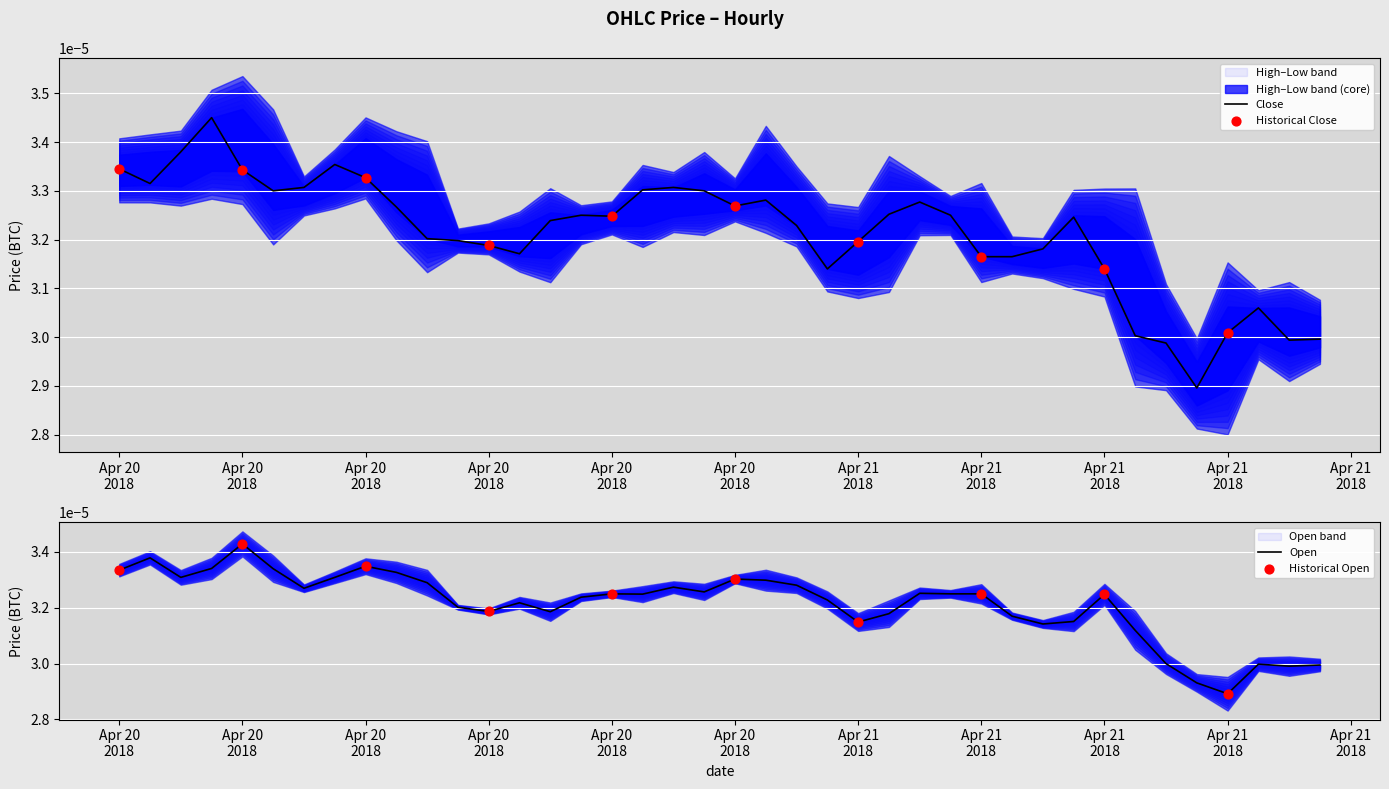

Which series reaches the minimum Y coordinate?

Open